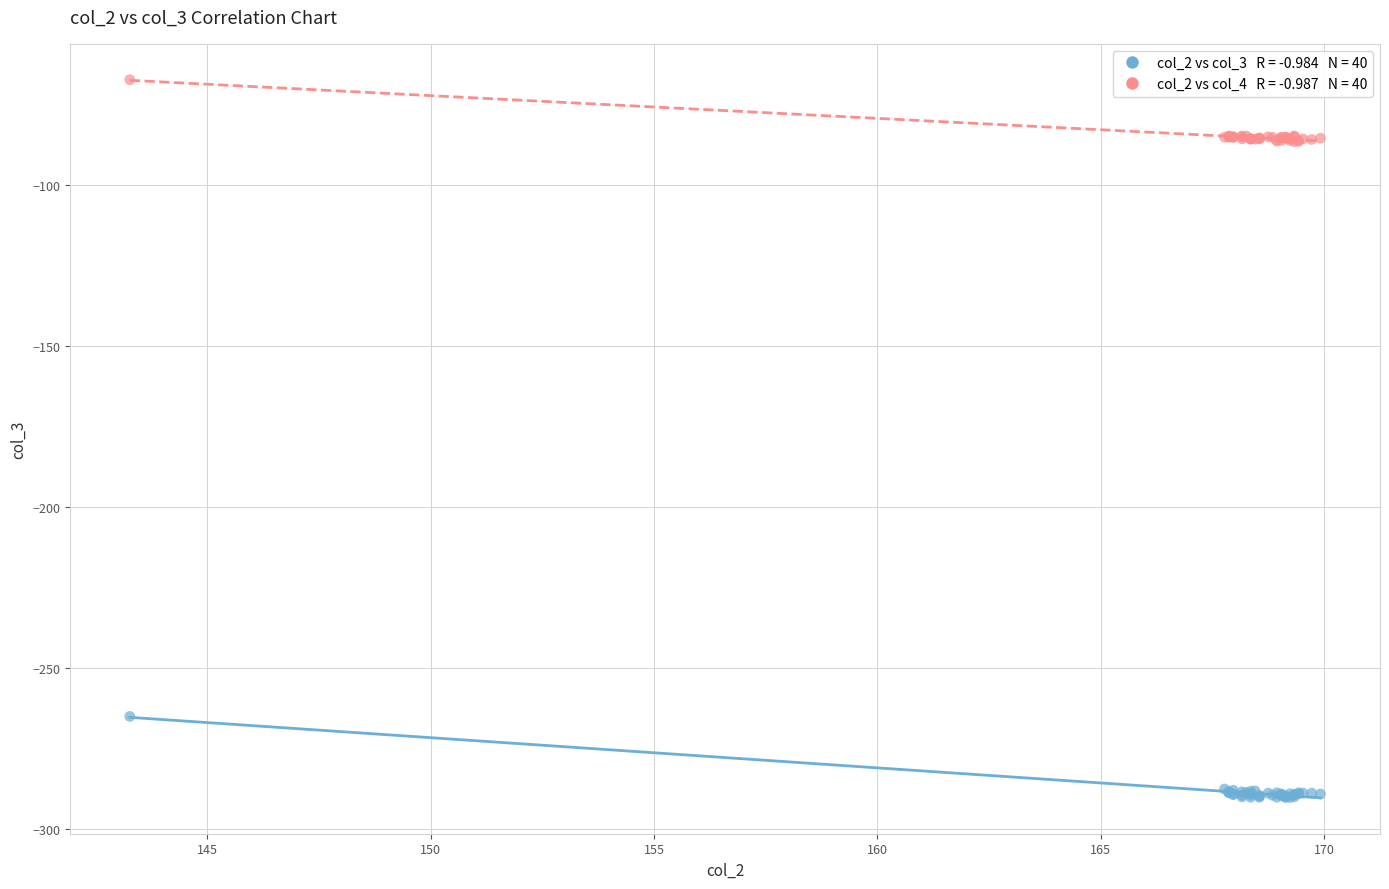

Across all series, what Y value is closest to -178?

-265.1